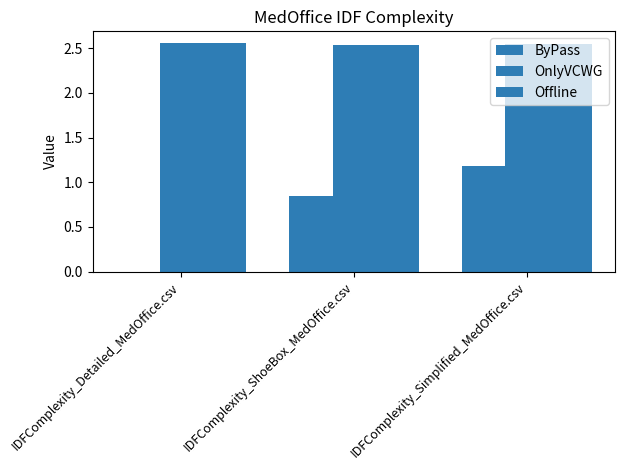

True or false: Offline has a value of 3.7 at IDFComplexity_Detailed_MedOffice.csv.

False